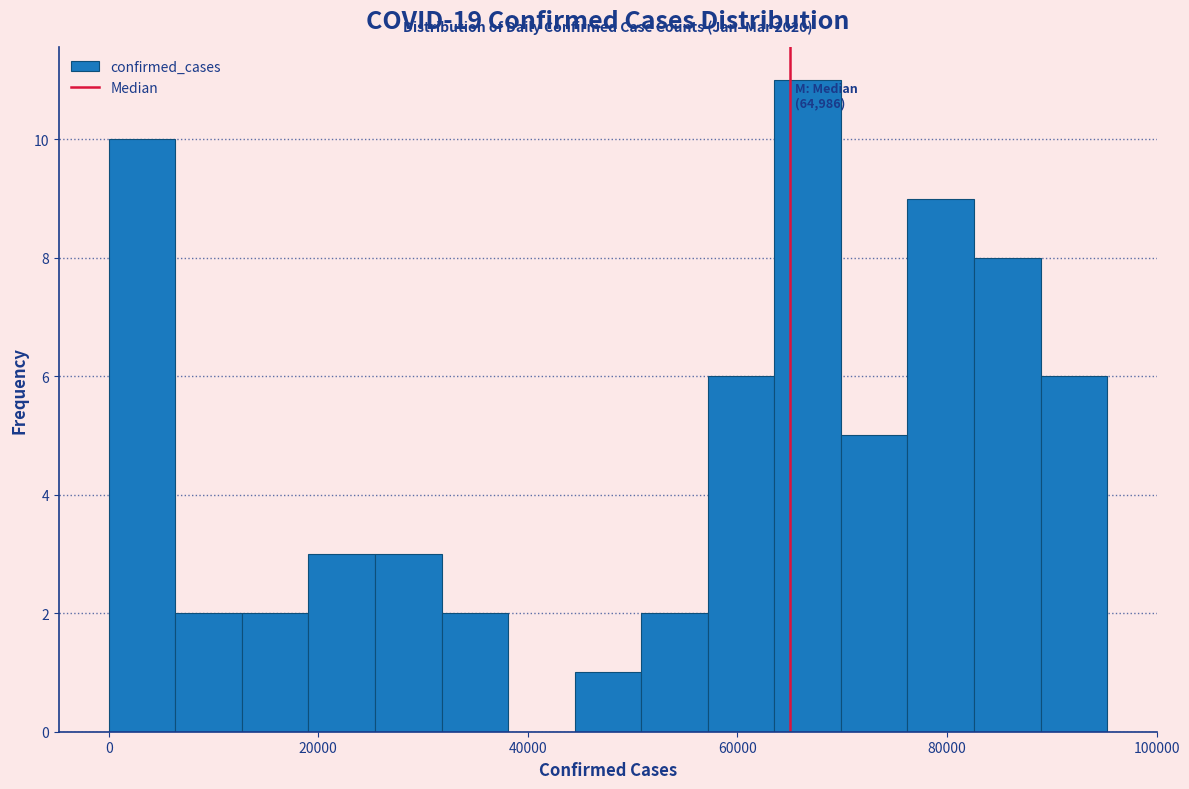

Around what value on the x-axis is the tallest bar? Give the approximate position of its centre, as read against the axis.

66000